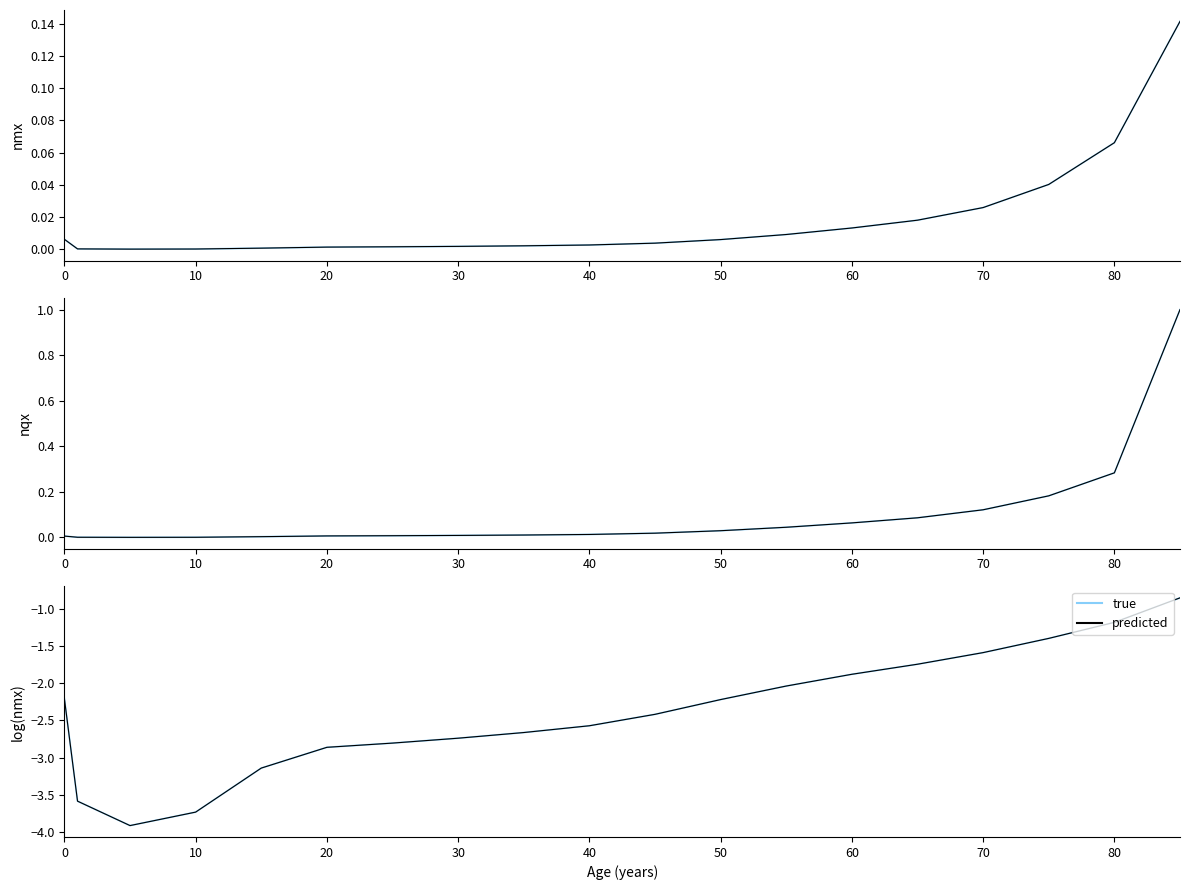

Does the chart display data point markers on the line(s)?

No